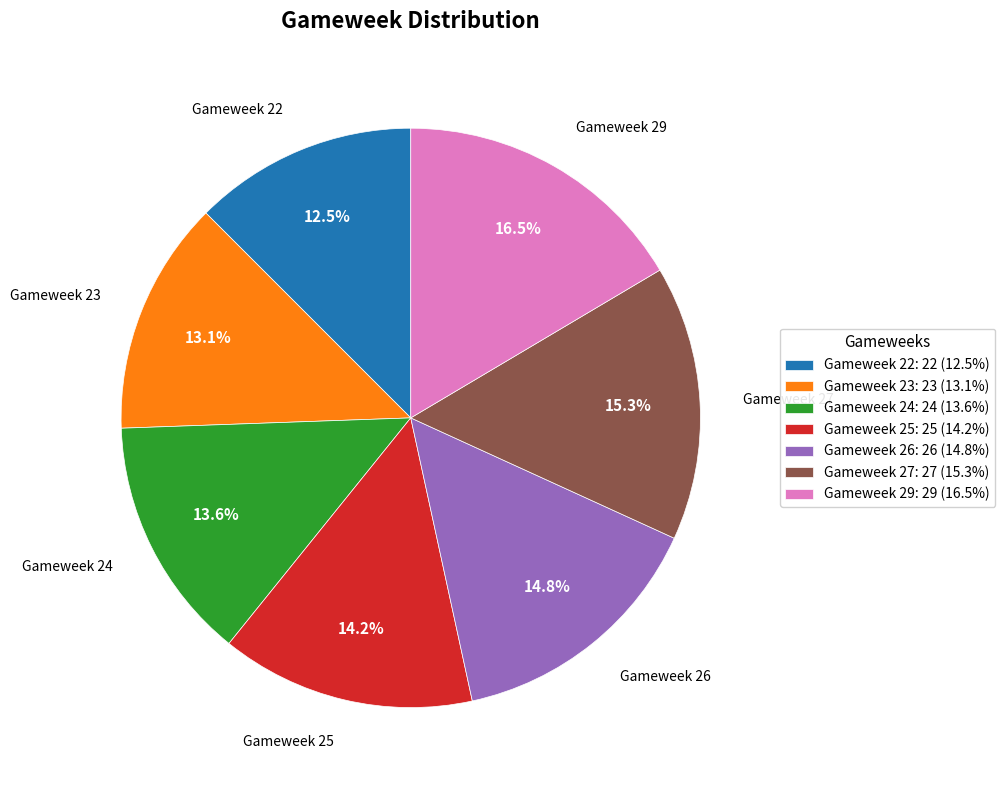

Is Gameweek 26 the majority of the pie?

No